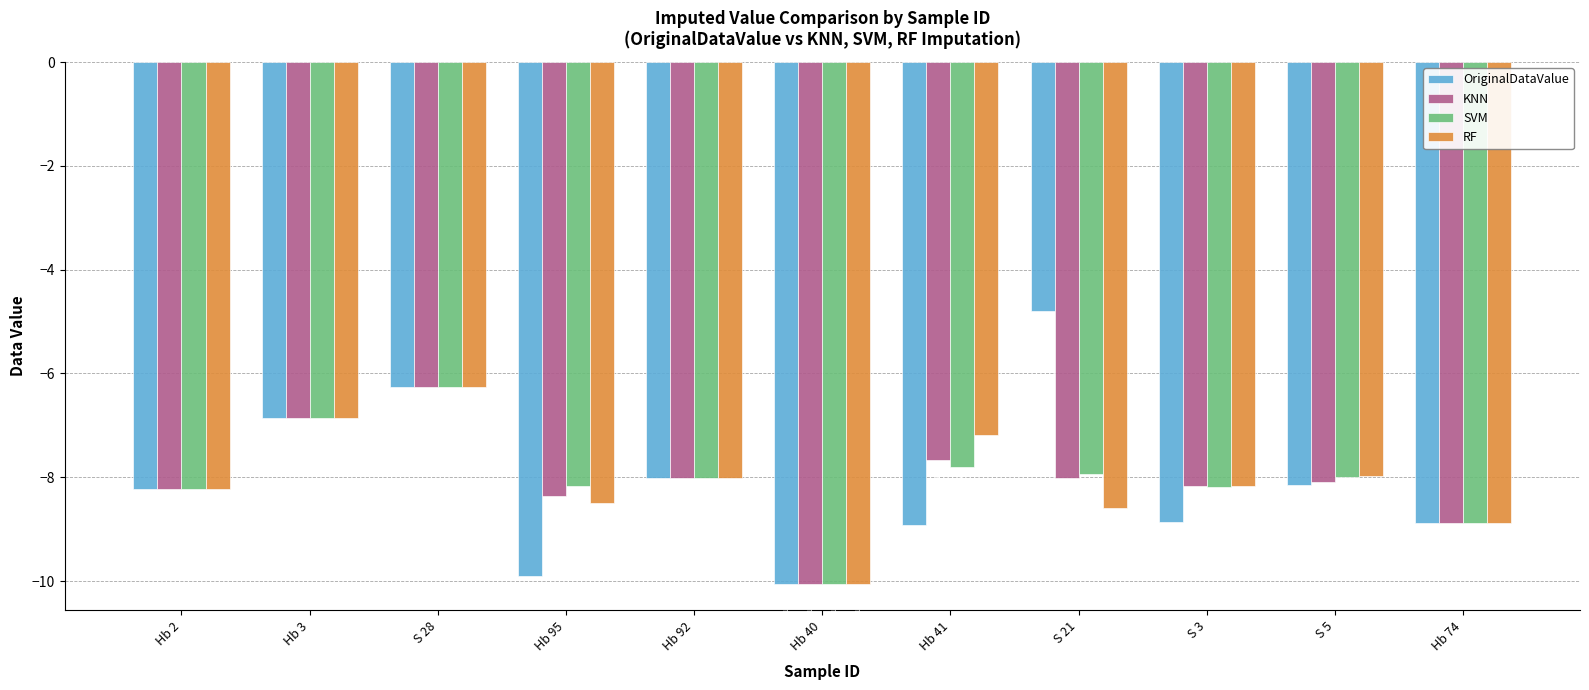

Which series has the widest spread of values?

OriginalDataValue